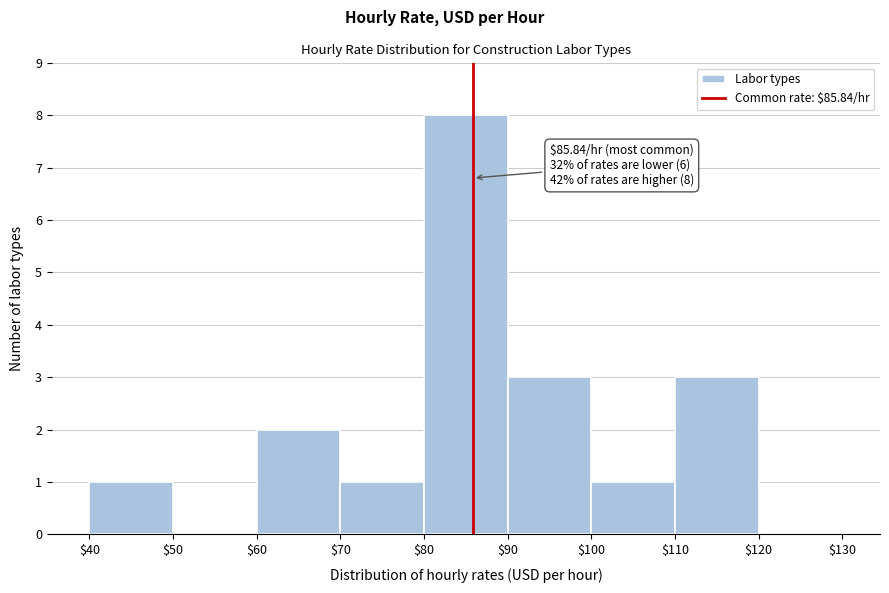

Over which range of the x-axis is the bar tallest?

$80 to $90